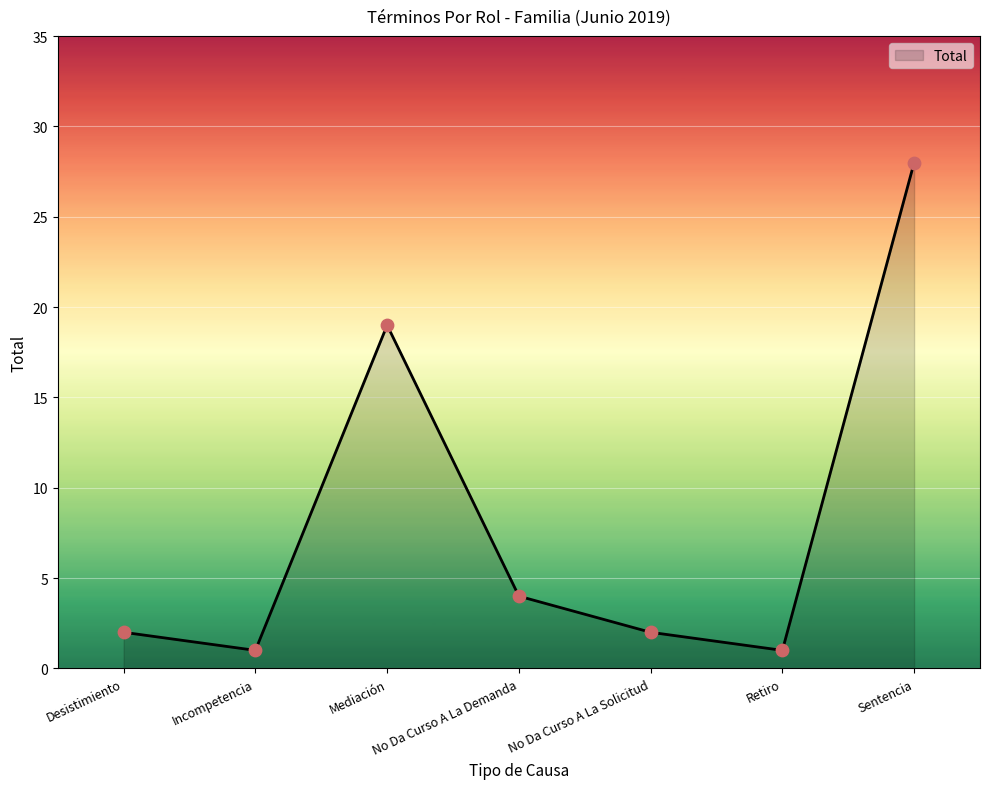

Which has a higher value, Sentencia or Desistimiento?

Sentencia